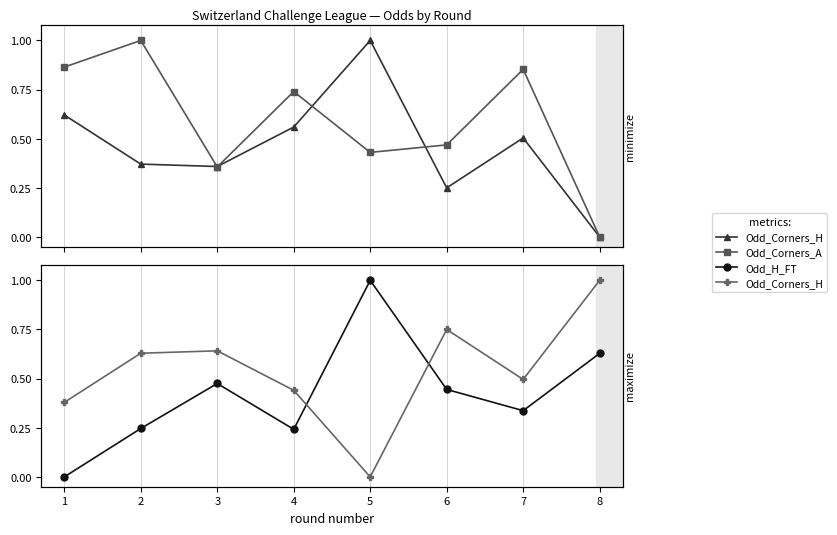

Rank the series at 3 from lowest to highest value.

Odd_Corners_A, Odd_H_FT, Odd_Corners_H